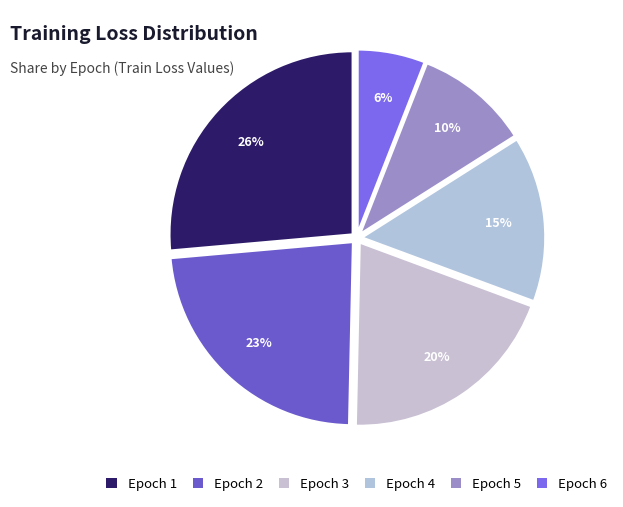

Do Epoch 2 and Epoch 3 together represent more than half of the pie?

No